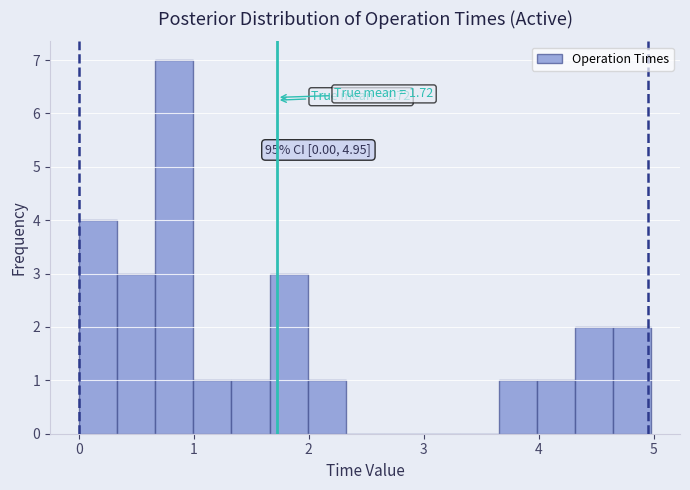

Around what value on the x-axis is the tallest bar? Give the approximate position of its centre, as read against the axis.

0.8